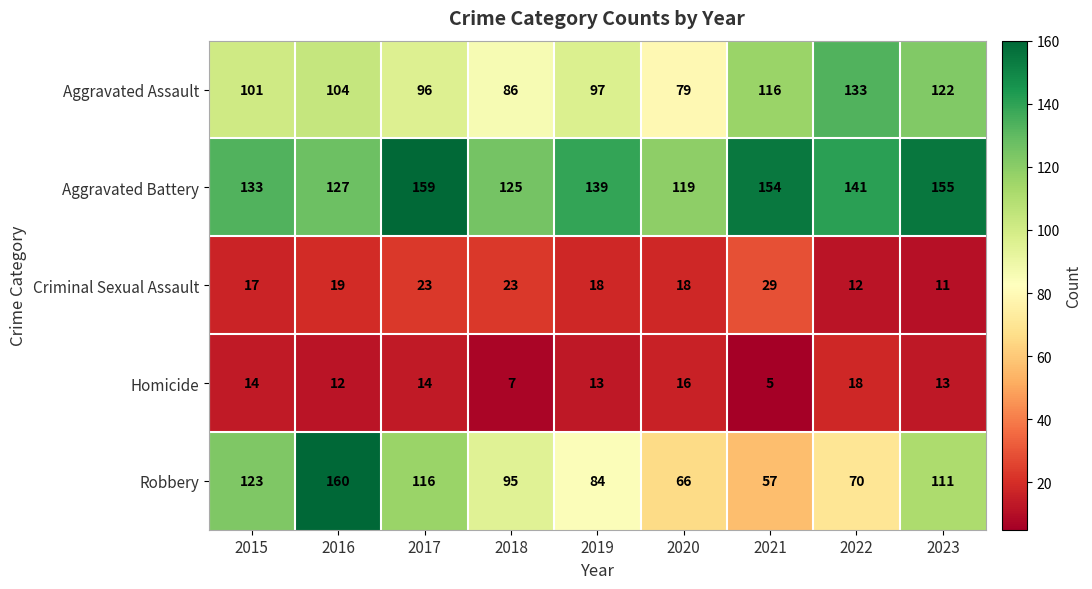

Which series has the largest range (max minus min)?

Robbery